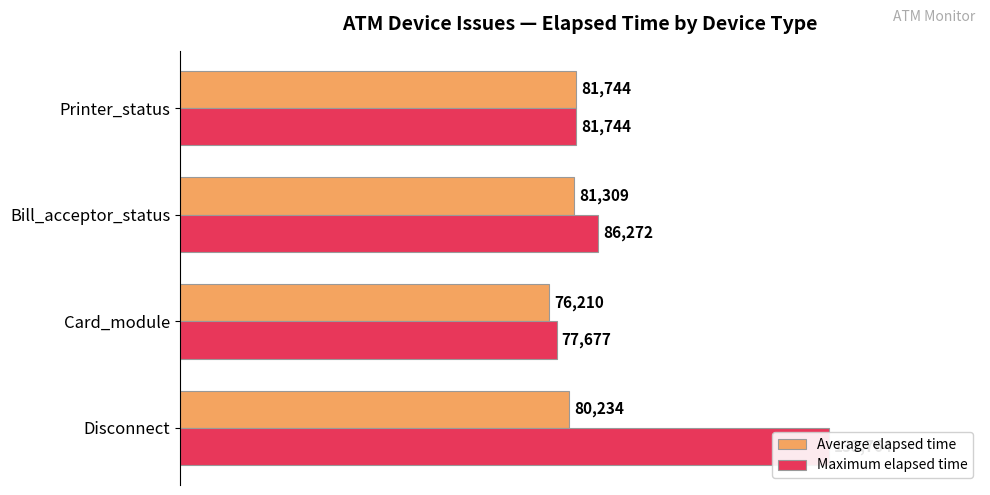

Is the value of Average elapsed time at 40000 greater than the value of Maximum elapsed time at 60000?

No